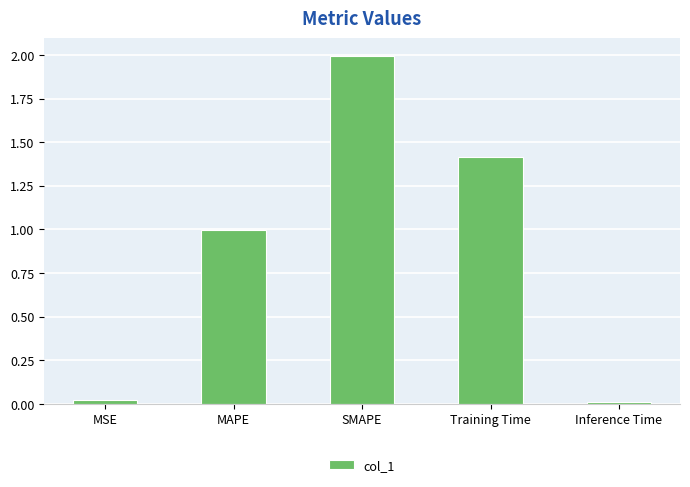

What is the change in value from Training Time to Inference Time?

-1.4